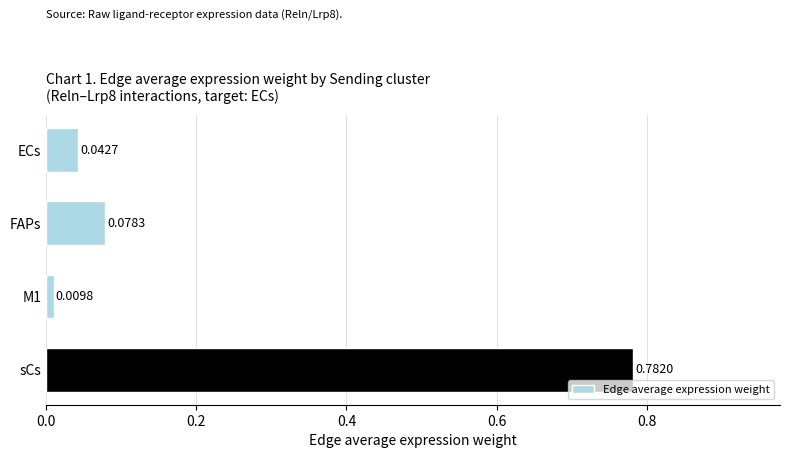

Does the chart contain any negative values?

No